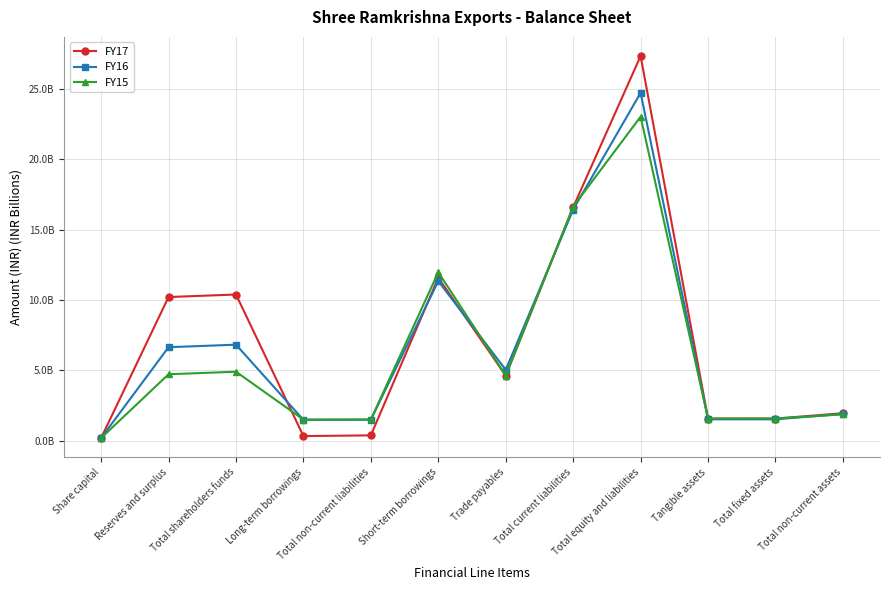

What are all the series names shown in the legend?

FY17, FY16, FY15